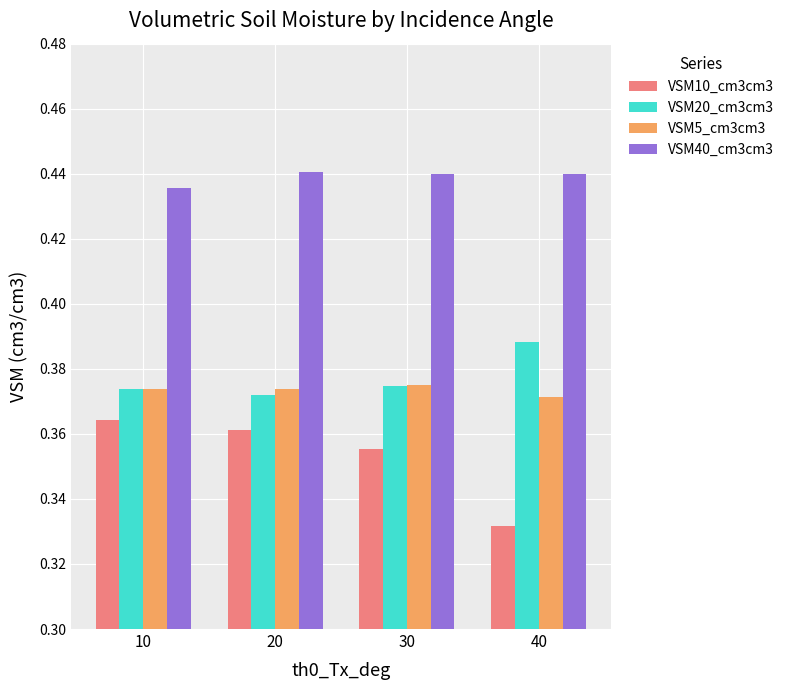

Which series has the widest spread of values?

VSM10_cm3cm3